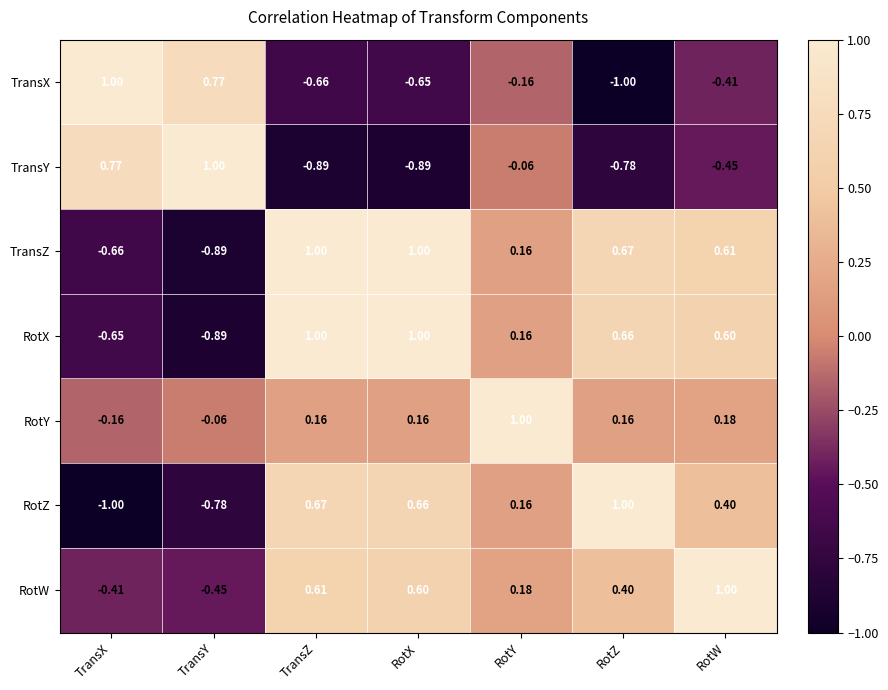

Which category has the lowest value in the RotZ series?

TransX